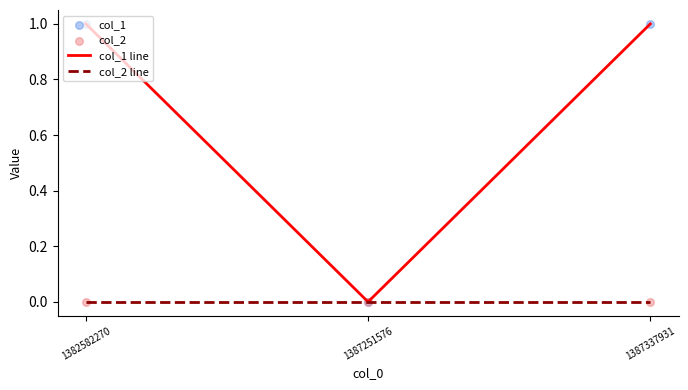

Which series has the largest total across all categories?

col_1 line